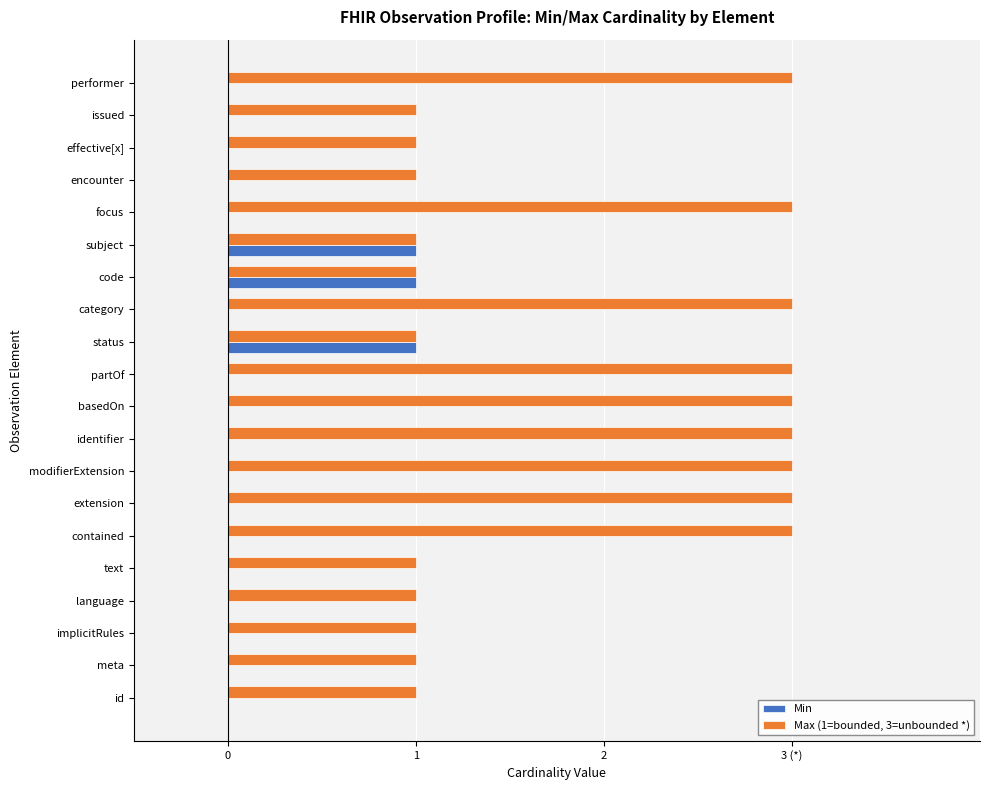

What are all the series names shown in the legend?

Min, Max (1=bounded, 3=unbounded *)